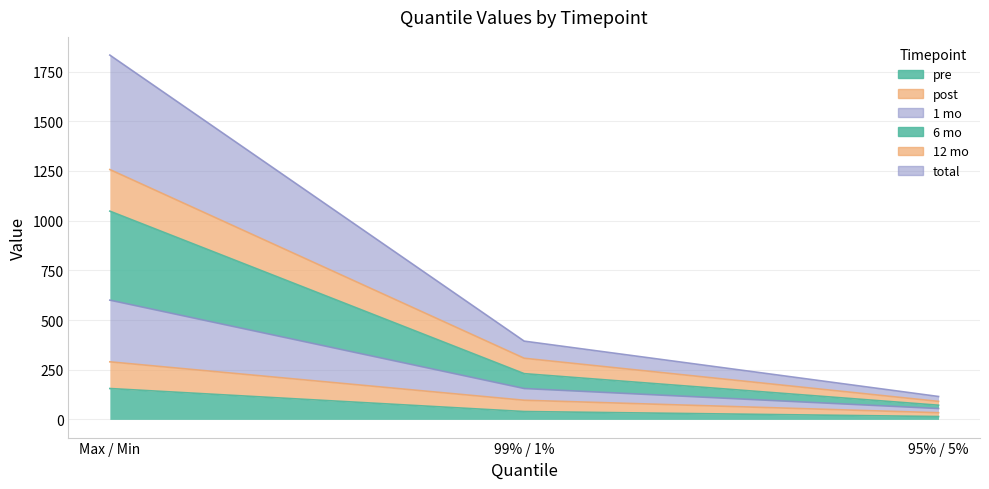

How many lines are shown in the chart?

6